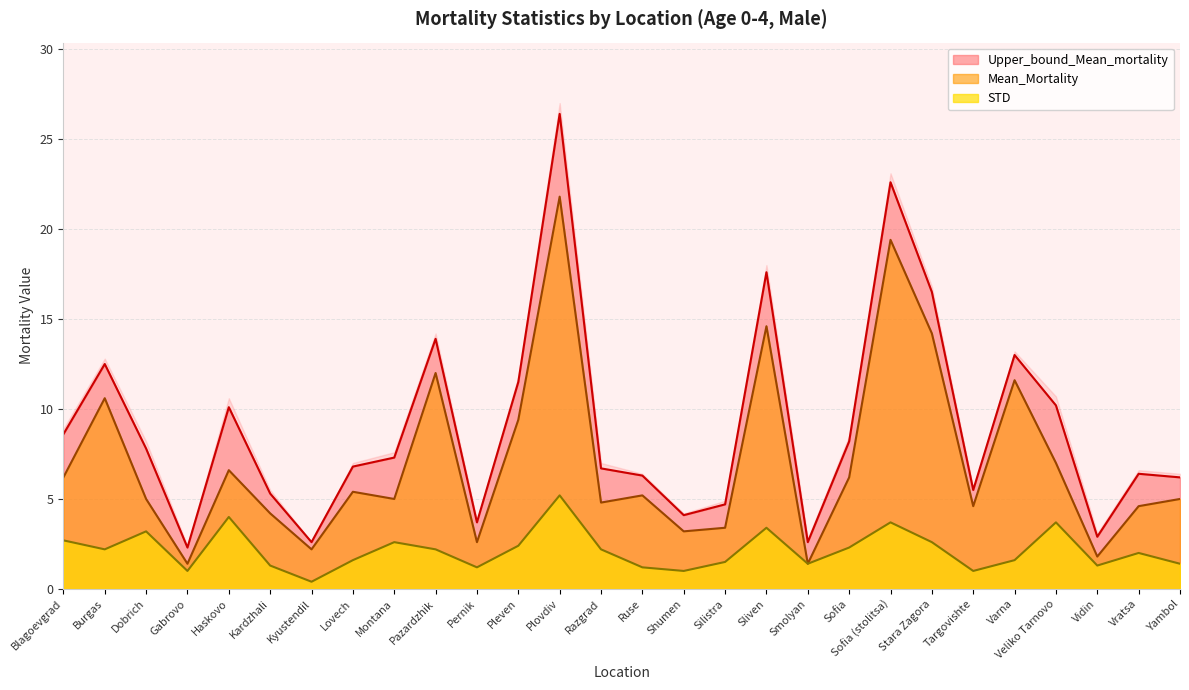

Which series changed the most between Pazardzhik and Vidin?

Upper_bound_Mean_mortality